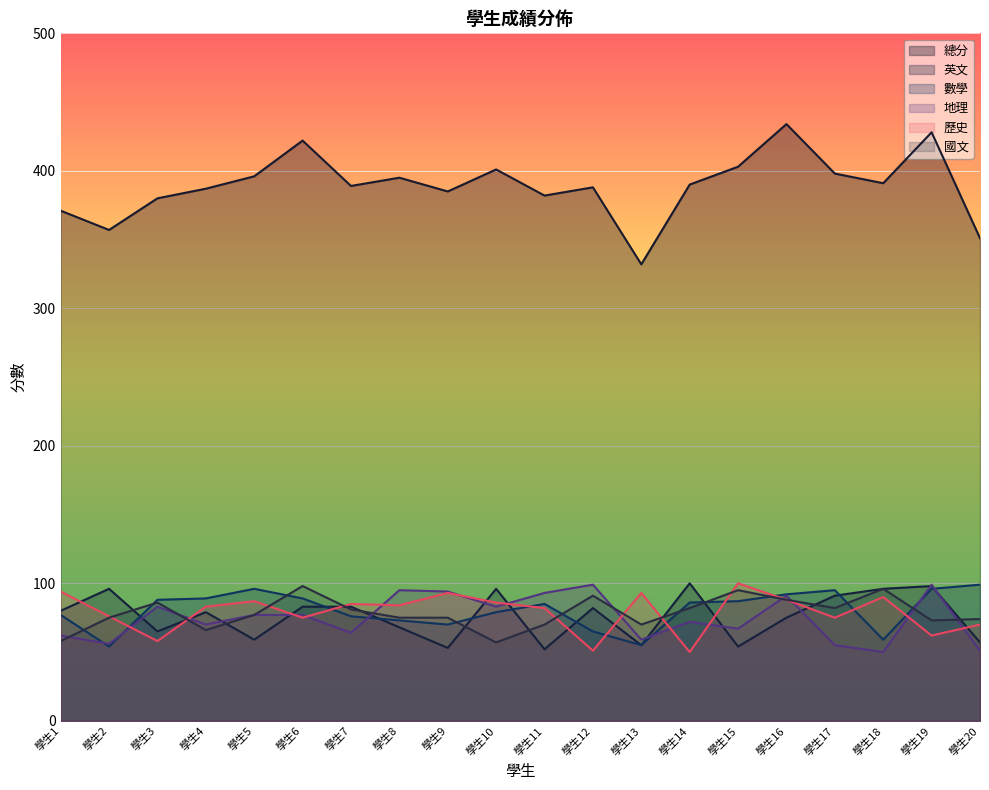

Reading left to right, extract all data points from this chart.

總分: 學生1=371	學生2=357	學生3=380	學生4=387	學生5=396	學生6=422	學生7=389	學生8=395	學生9=385	學生10=401	學生11=382	學生12=388	學生13=332	學生14=390	學生15=403	學生16=434	學生17=398	學生18=391	學生19=428	學生20=351
英文: 學生1=80	學生2=96	學生3=65	學生4=79	學生5=59	學生6=83	學生7=83	學生8=68	學生9=53	學生10=96	學生11=52	學生12=82	學生13=55	學生14=100	學生15=54	學生16=75	學生17=91	學生18=96	學生19=98	學生20=57
數學: 學生1=77	學生2=54	學生3=88	學生4=89	學生5=96	學生6=89	學生7=76	學生8=73	學生9=70	學生10=79	學生11=85	學生12=65	學生13=55	學生14=86	學生15=87	學生16=92	學生17=95	學生18=59	學生19=96	學生20=99
地理: 學生1=62	學生2=56	學生3=83	學生4=70	學生5=77	學生6=77	學生7=64	學生8=95	學生9=94	學生10=83	學生11=93	學生12=99	學生13=59	學生14=72	學生15=67	學生16=91	學生17=55	學生18=50	學生19=99	學生20=51
歷史: 學生1=94	學生2=76	學生3=58	學生4=83	學生5=87	學生6=75	學生7=85	學生8=84	學生9=93	學生10=86	學生11=82	學生12=51	學生13=93	學生14=50	學生15=100	學生16=88	學生17=75	學生18=90	學生19=62	學生20=70
國文: 學生1=58	學生2=75	學生3=86	學生4=66	學生5=77	學生6=98	學生7=81	學生8=75	學生9=75	學生10=57	學生11=70	學生12=91	學生13=70	學生14=82	學生15=95	學生16=88	學生17=82	學生18=96	學生19=73	學生20=74